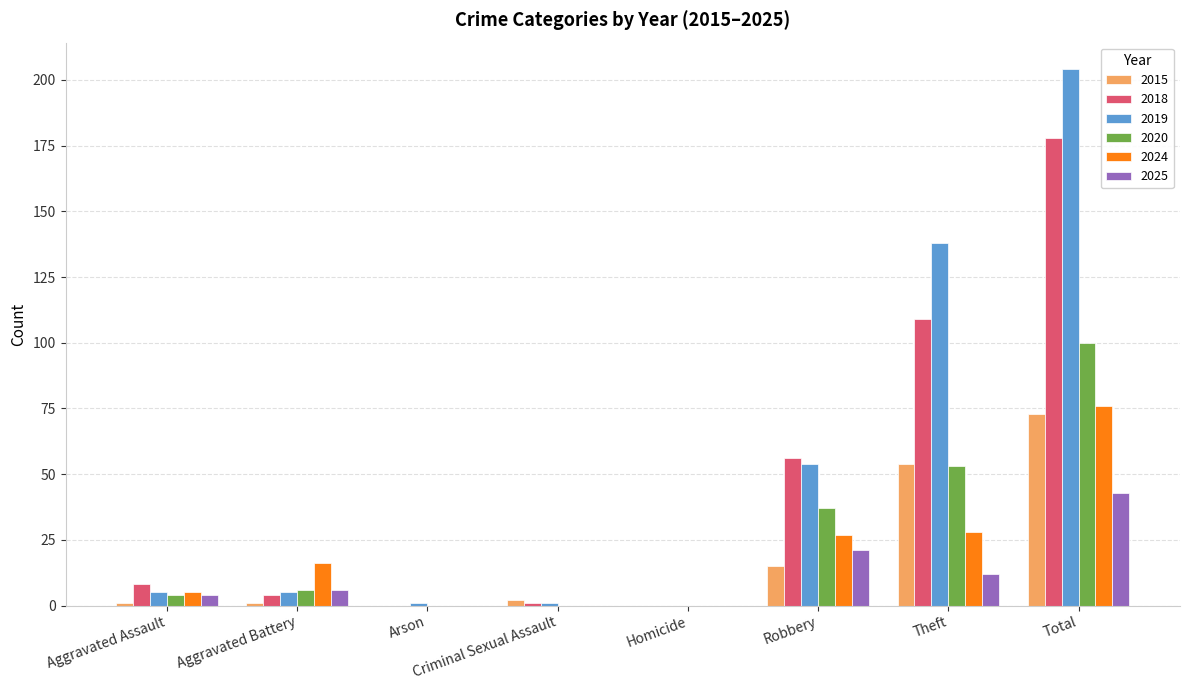

Is it true that 2015 equals 131 at Total?

False